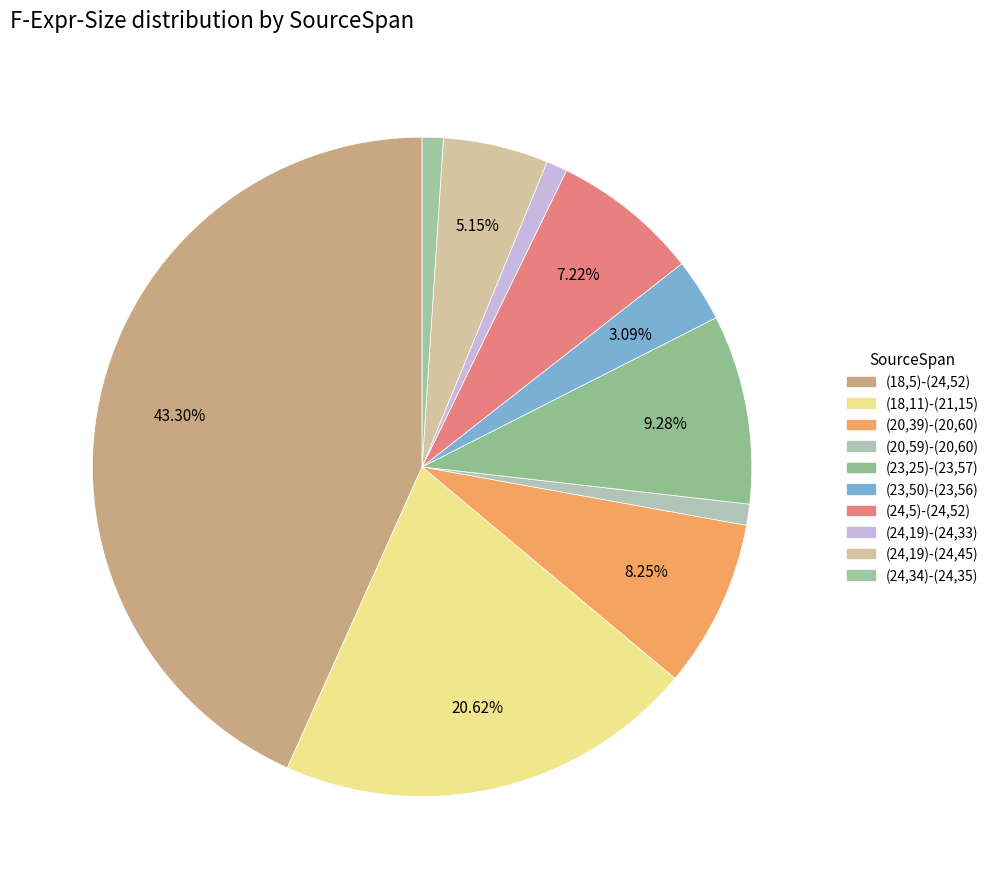

To the nearest percent, what is the difference between the largest and smallest slice percentages?

42%